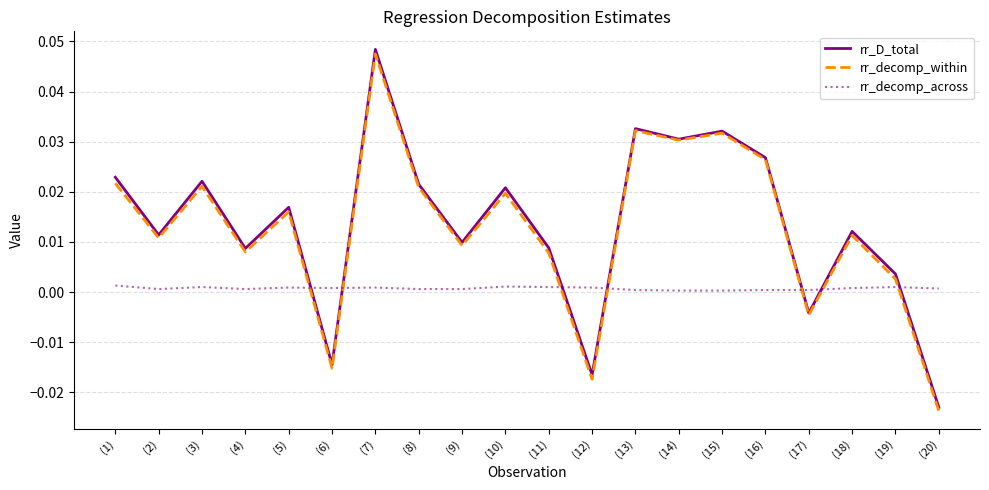

Which category has the lowest value in the rr_D_total series?

(20)